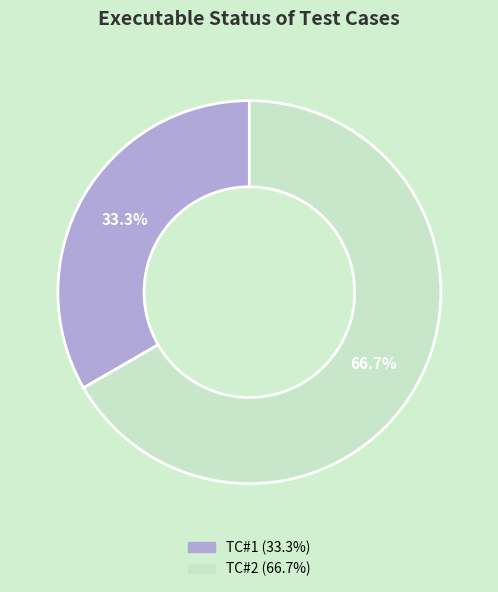

The TC#1 slice represents 27% of the pie. True or false?

False